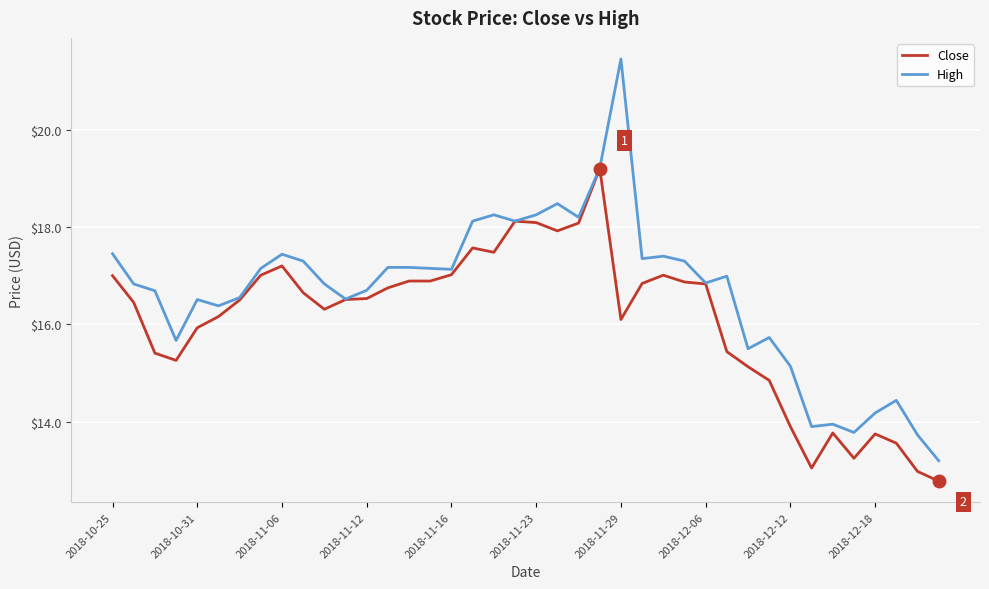

Which series has the largest total across all categories?

High